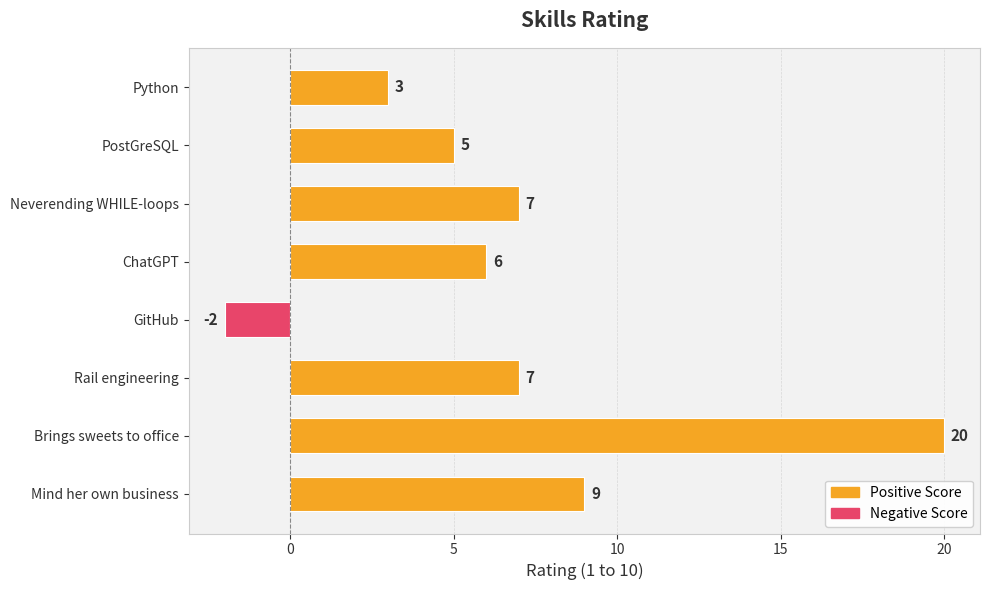

Where is the data nearest to the value 9?

Mind her own business